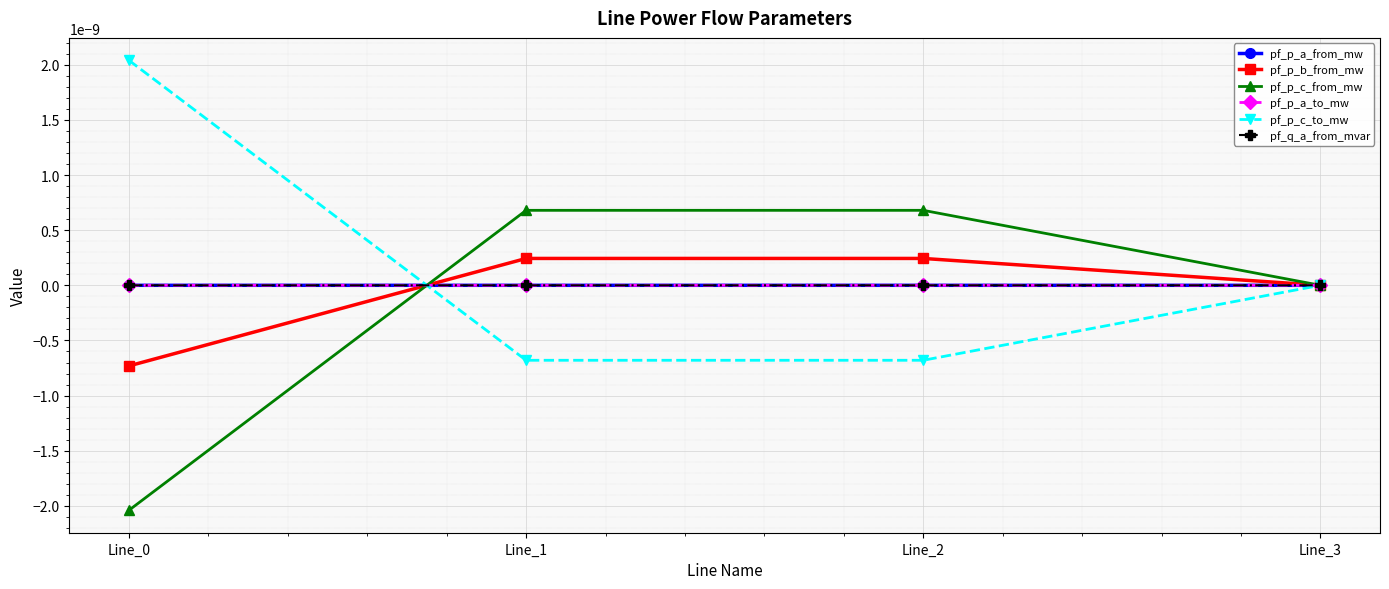

At which category is the sum across all series the highest?

Line_2